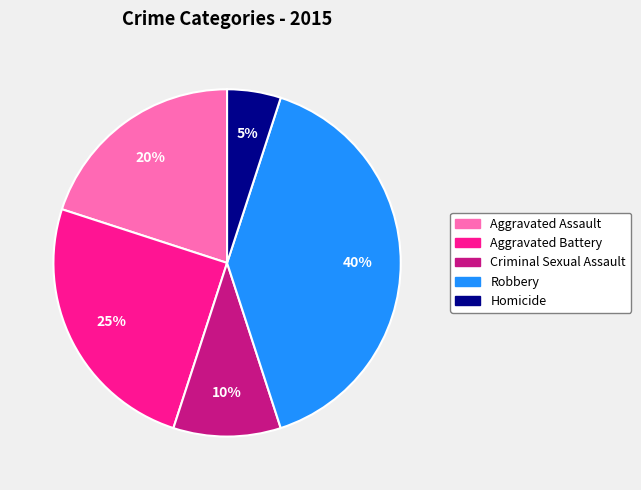

Which slice is the smallest?

Homicide